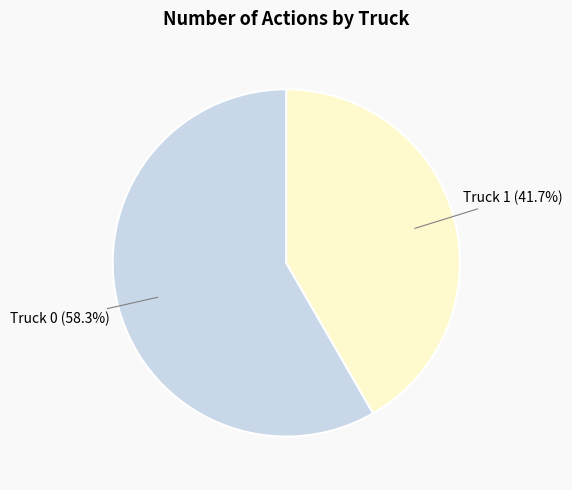

Is Truck 1 the majority of the pie?

No